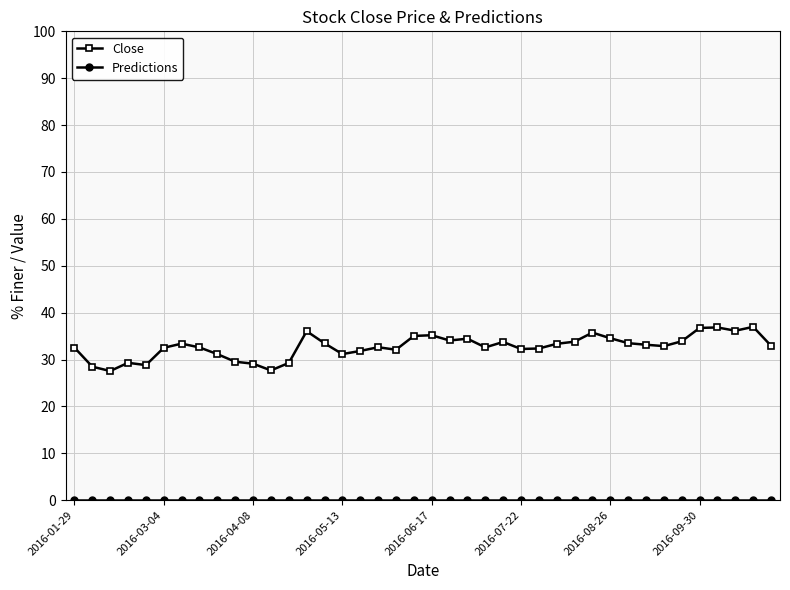

Which series has the widest spread of values?

Close